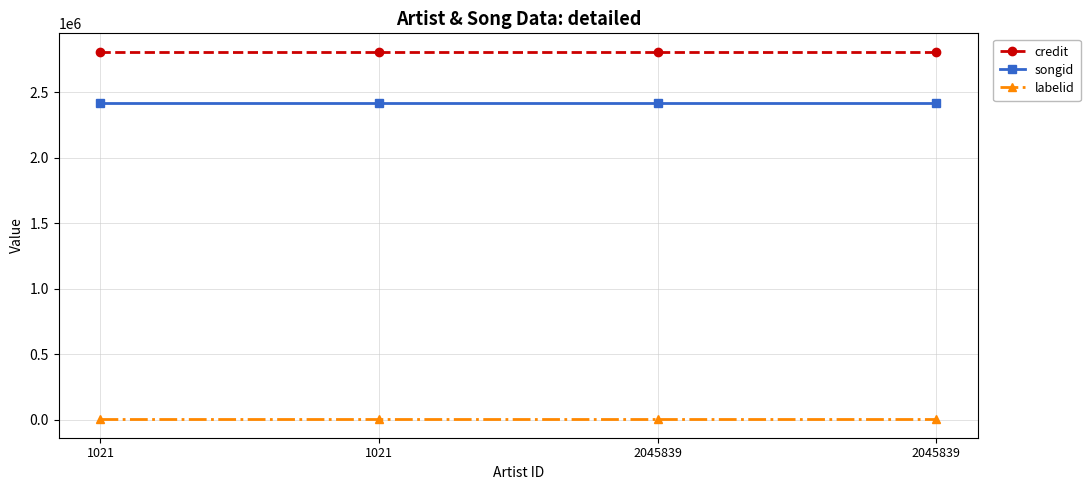

True or false: songid and credit cross at least once.

False